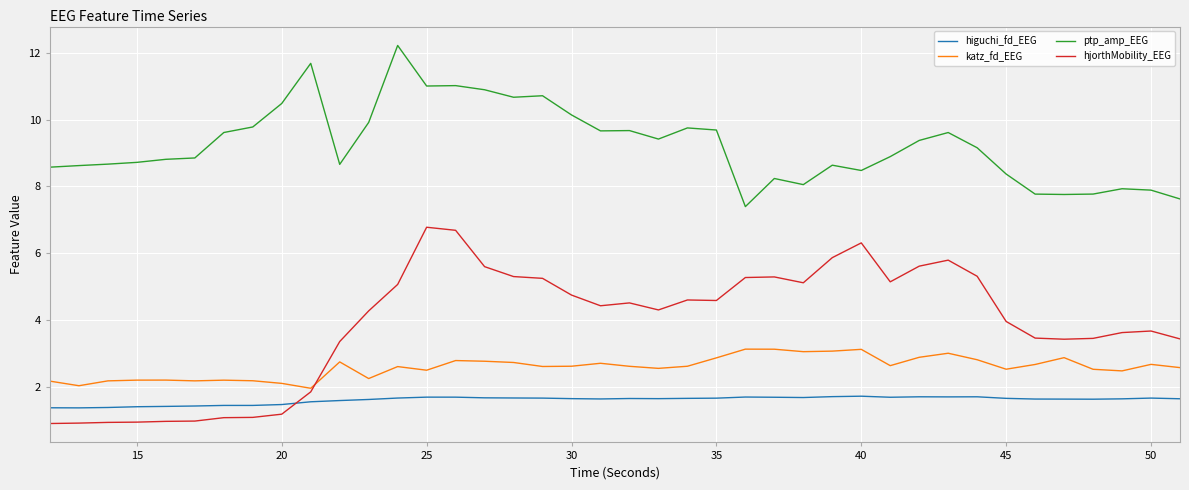

What are all the series names shown in the legend?

higuchi_fd_EEG, katz_fd_EEG, ptp_amp_EEG, hjorthMobility_EEG